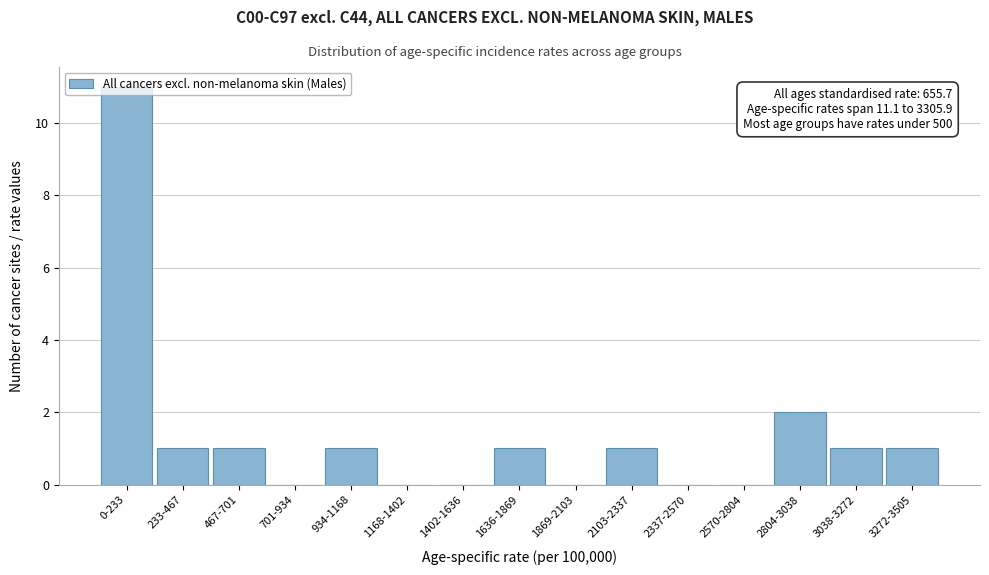

What is the ratio of the value at 3272-3505 to the value at 934-1168?

1.0